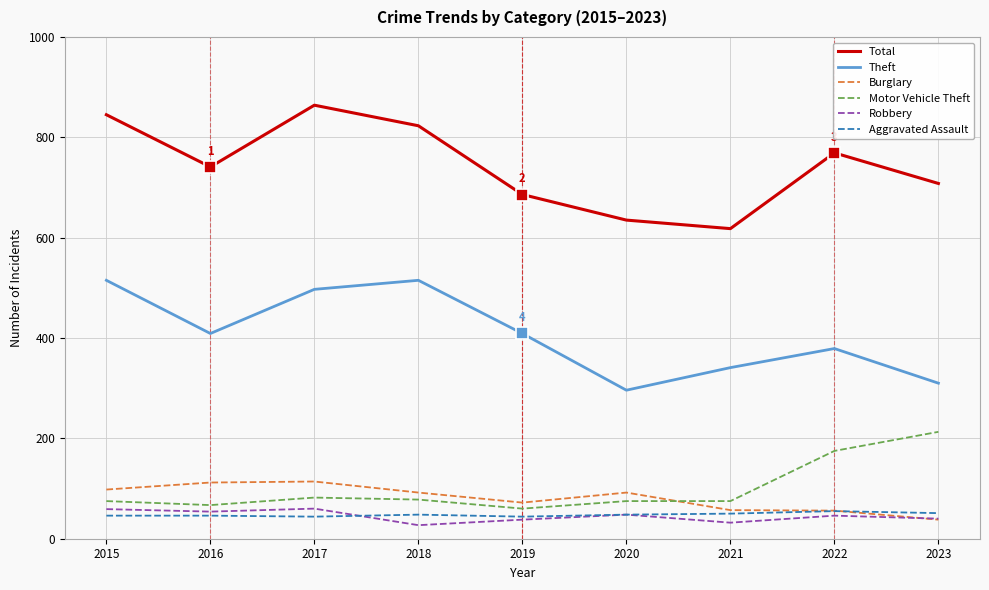

Is it true that Burglary equals 133 at 2018?

False